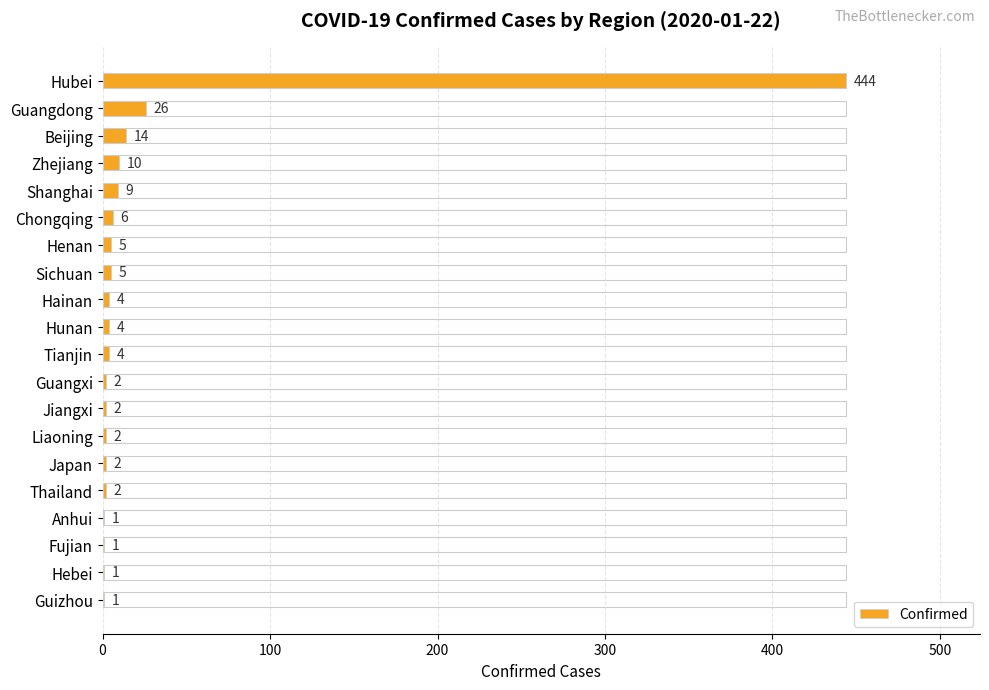

What is the average value?

27